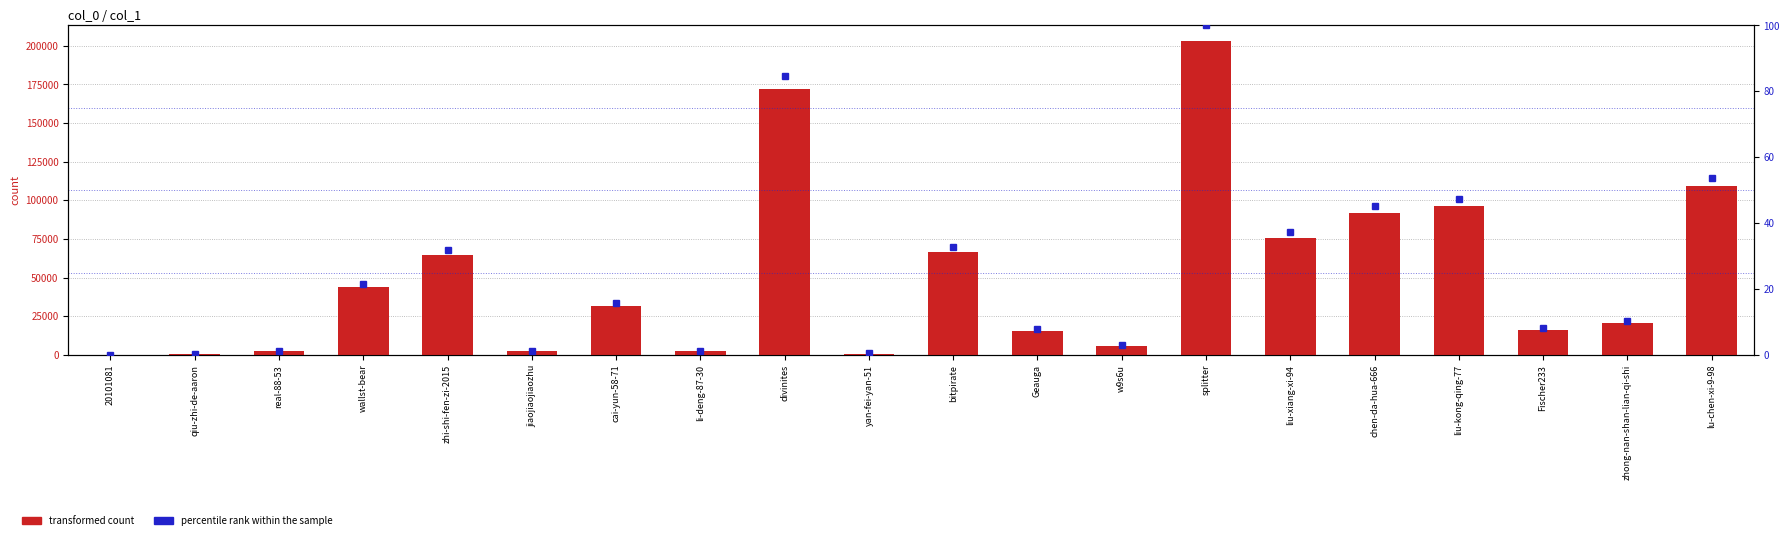

What are all the series names shown in the legend?

transformed count, percentile rank within the sample